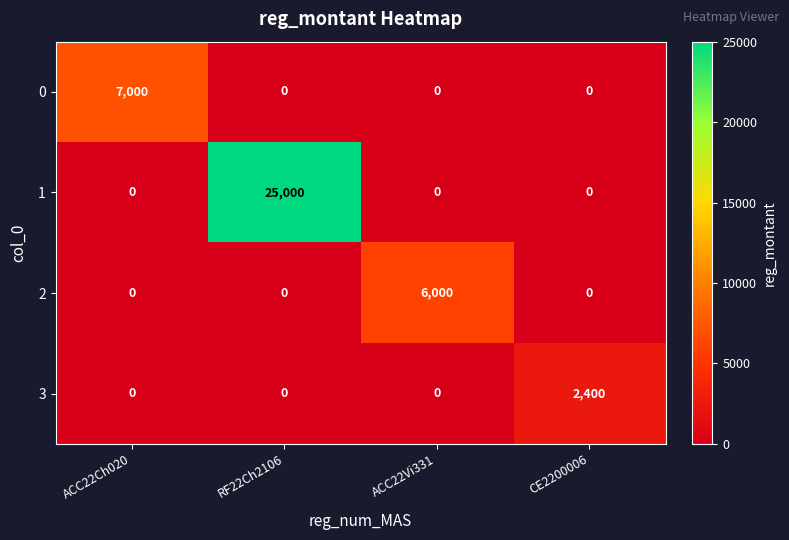

What is the difference between the highest and lowest values at ACC22Ch020?

7000